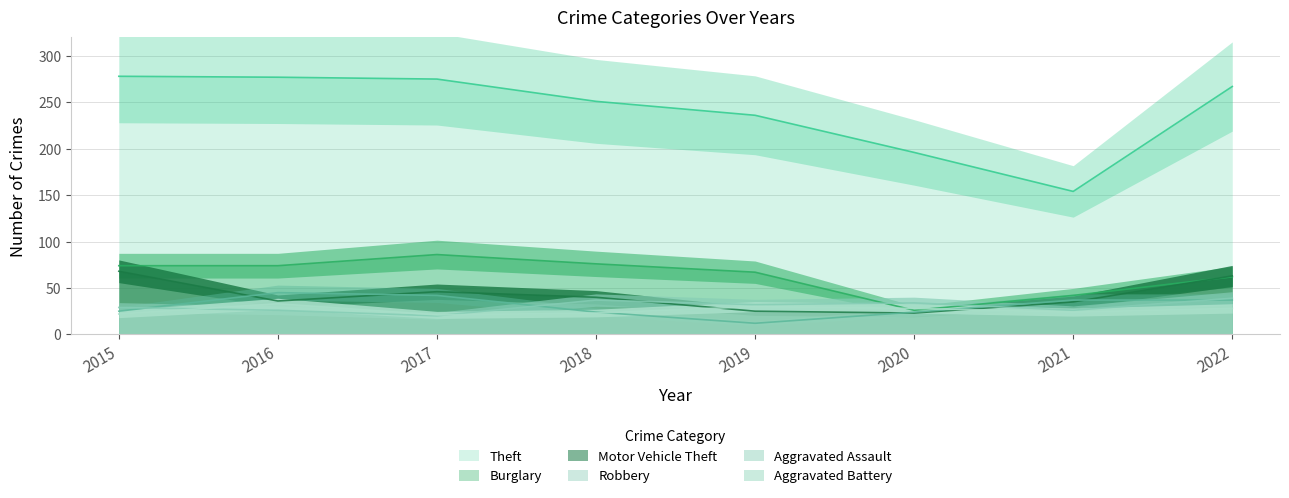

Reading left to right, extract all data points from this chart.

Theft: 278	277	275	251	236	196	154	267
Burglary: 74	74	86	76	67	26	42	62
Motor Vehicle Theft: 68	36	46	40	25	23	35	63
Robbery: 25	45	42	24	12	24	37	37
Aggravated Assault: 29	26	20	37	32	34	26	39
Aggravated Battery: 22	33	21	23	30	28	24	28